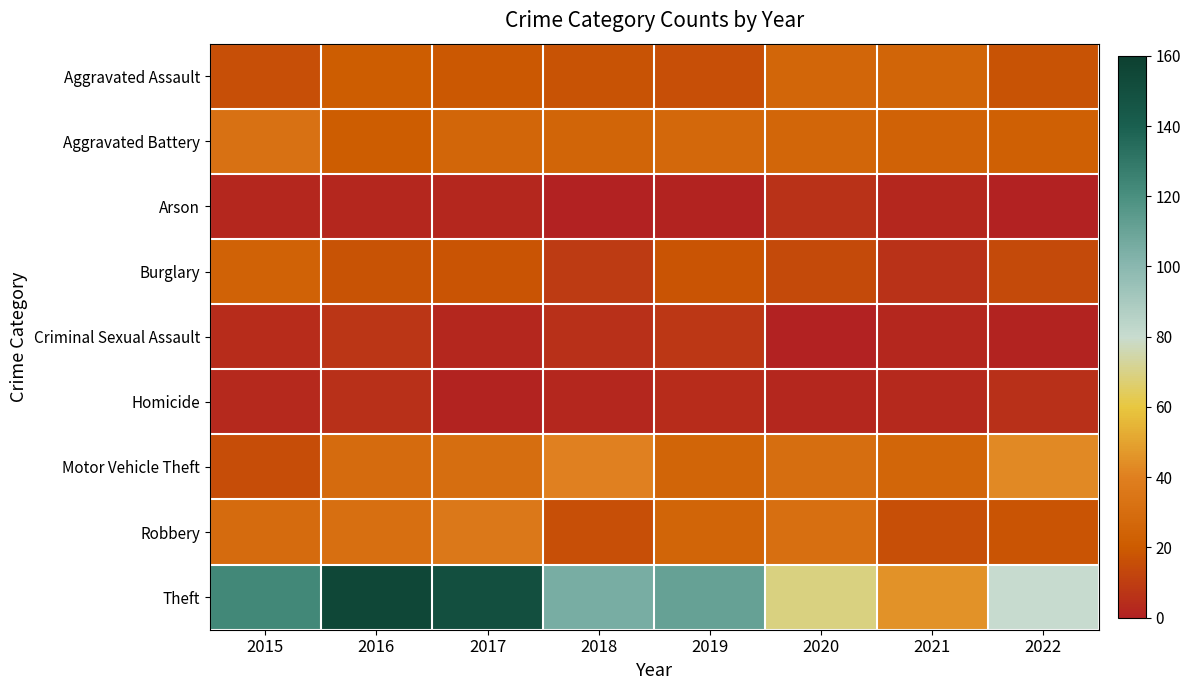

Between 2022 and 2018, which is larger?

2022